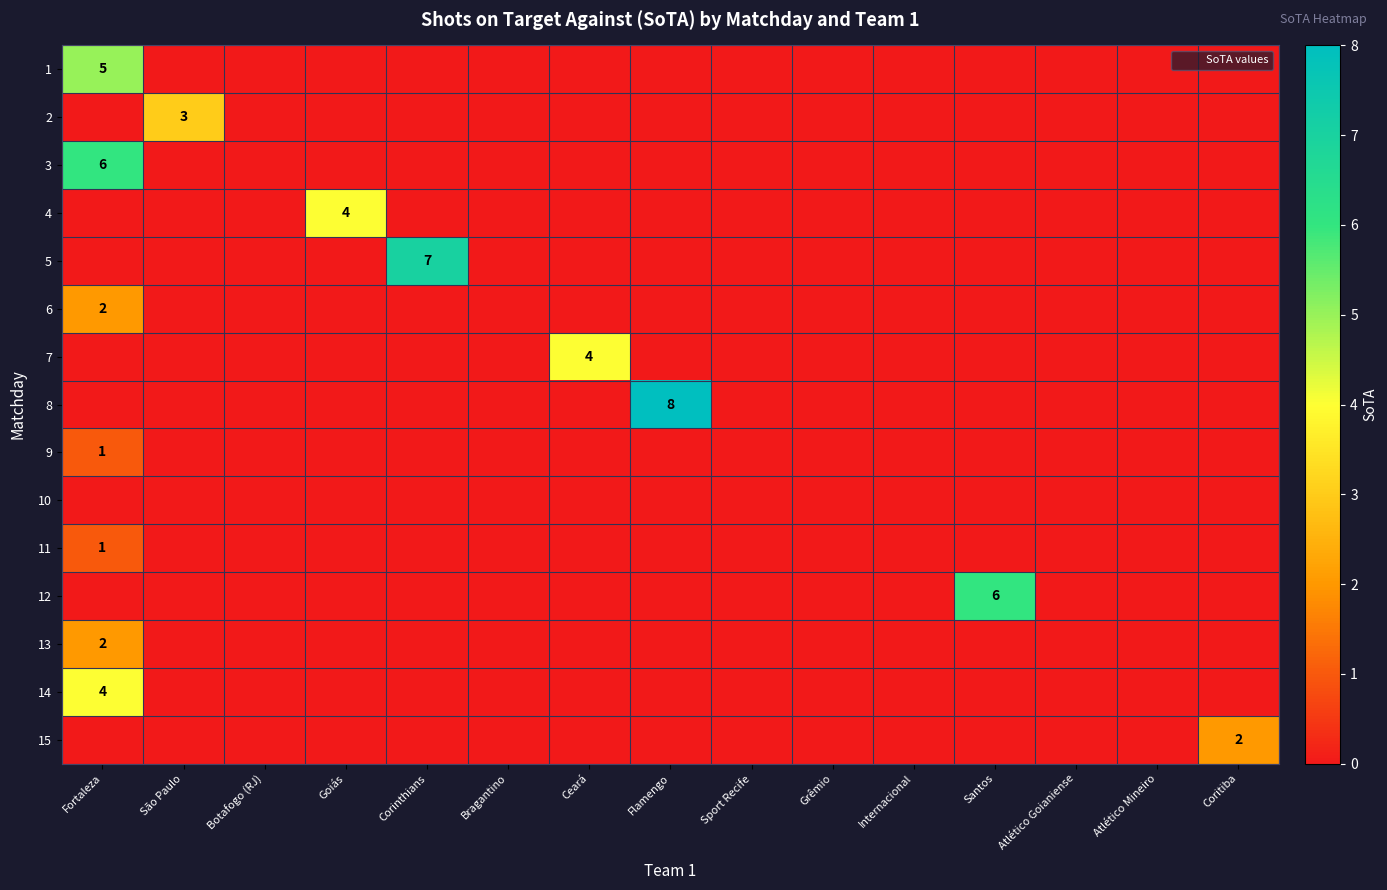

The value of 8 at Flamengo is 8. True or false?

True